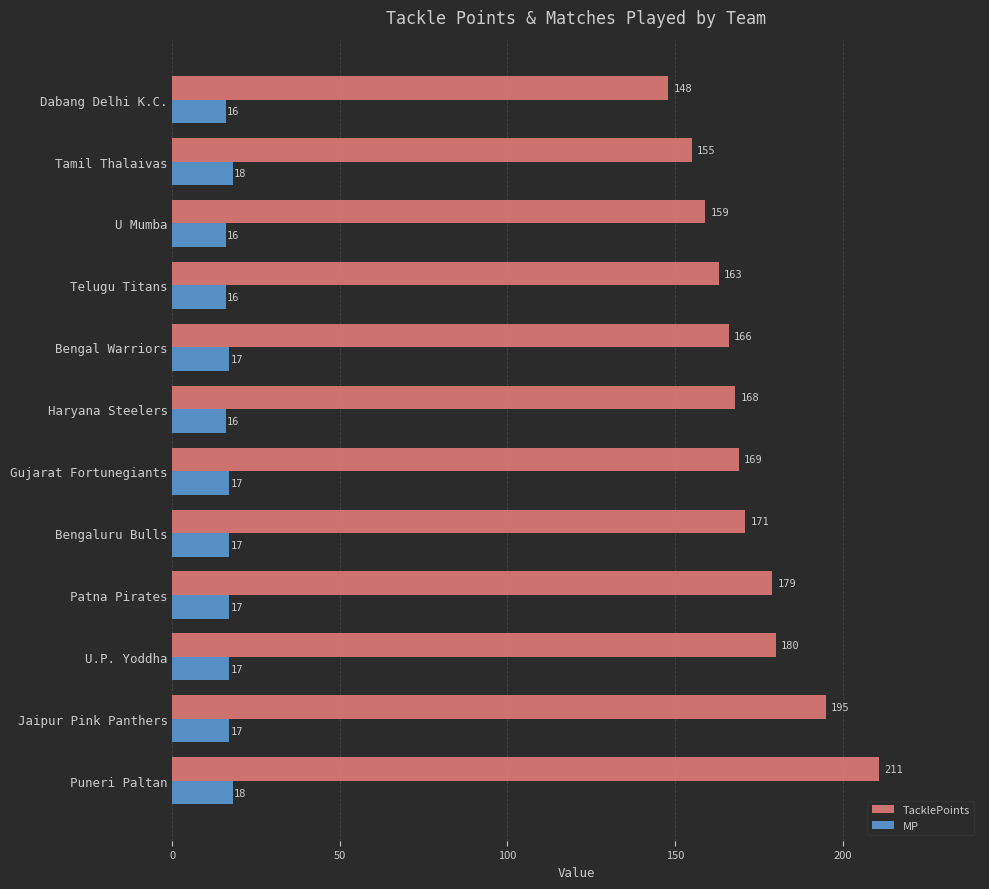

At U.P. Yoddha, list the series in order from smallest to largest.

MP, TacklePoints